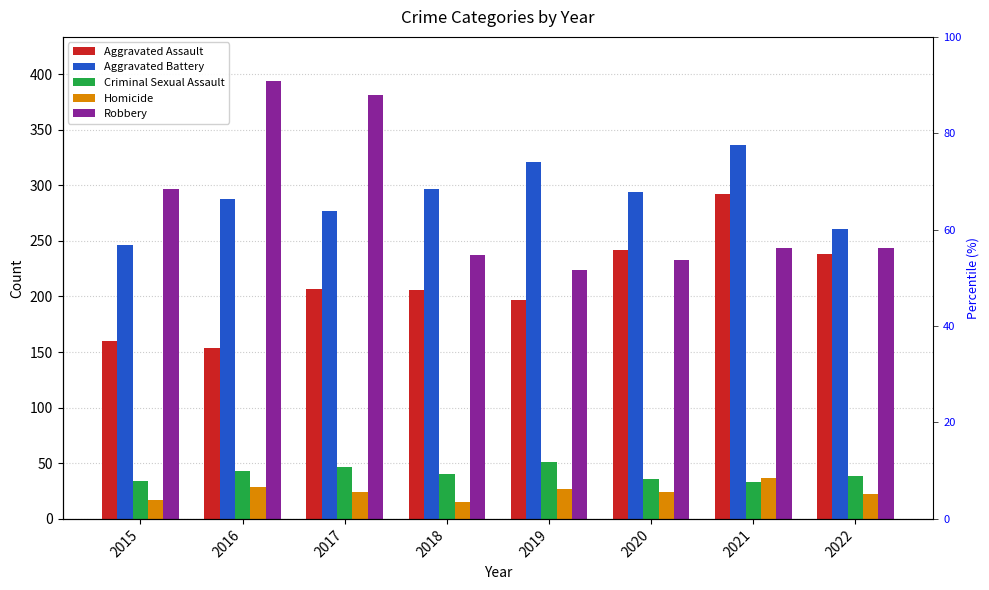

At which category is the sum across all series the highest?

2021